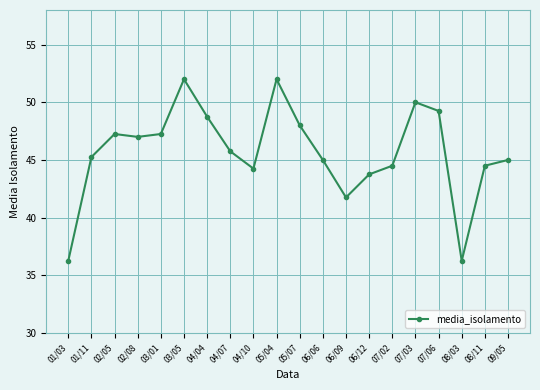

Approximately how many times larger is the value at 06/06 compared to 07/06?

0.9